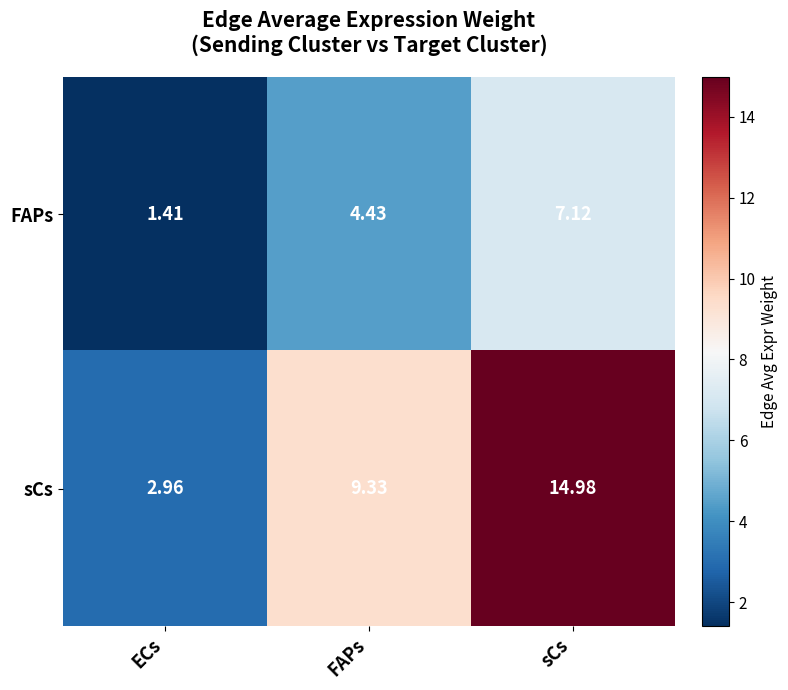

Between FAPs and sCs, which series saw the biggest shift?

sCs